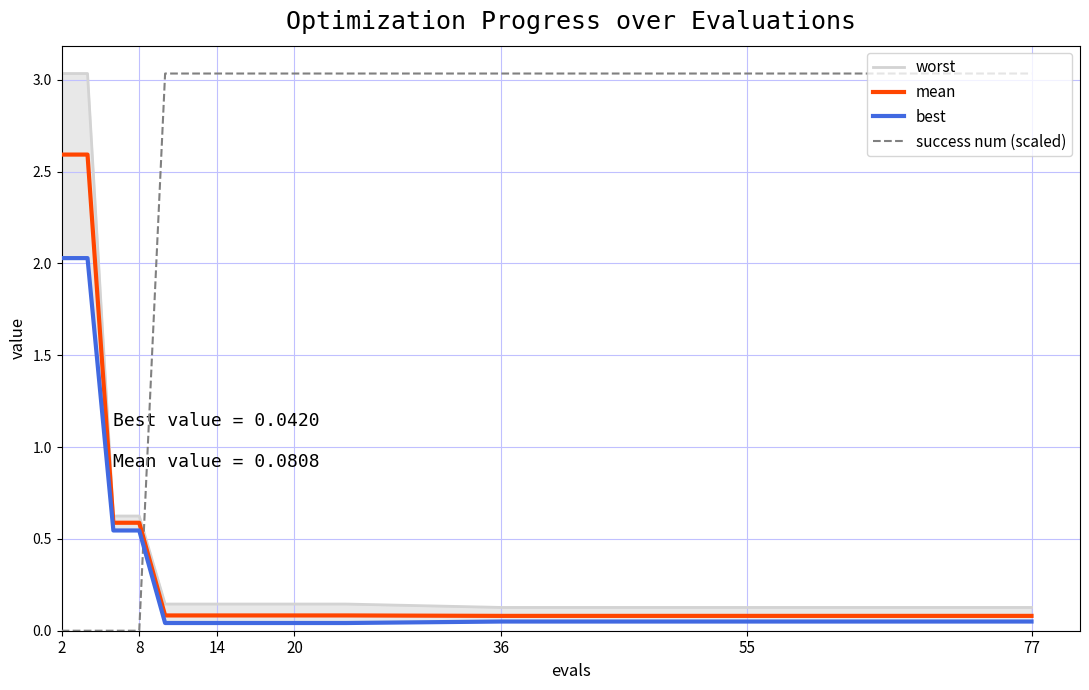

True or false: worst has more than 2 points higher than both neighbors.

False